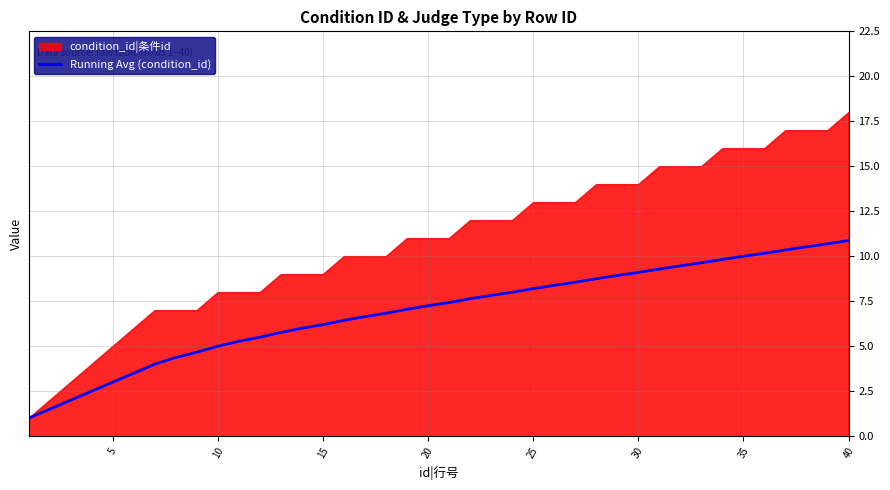

What is the maximum value shown in the chart?

18.0